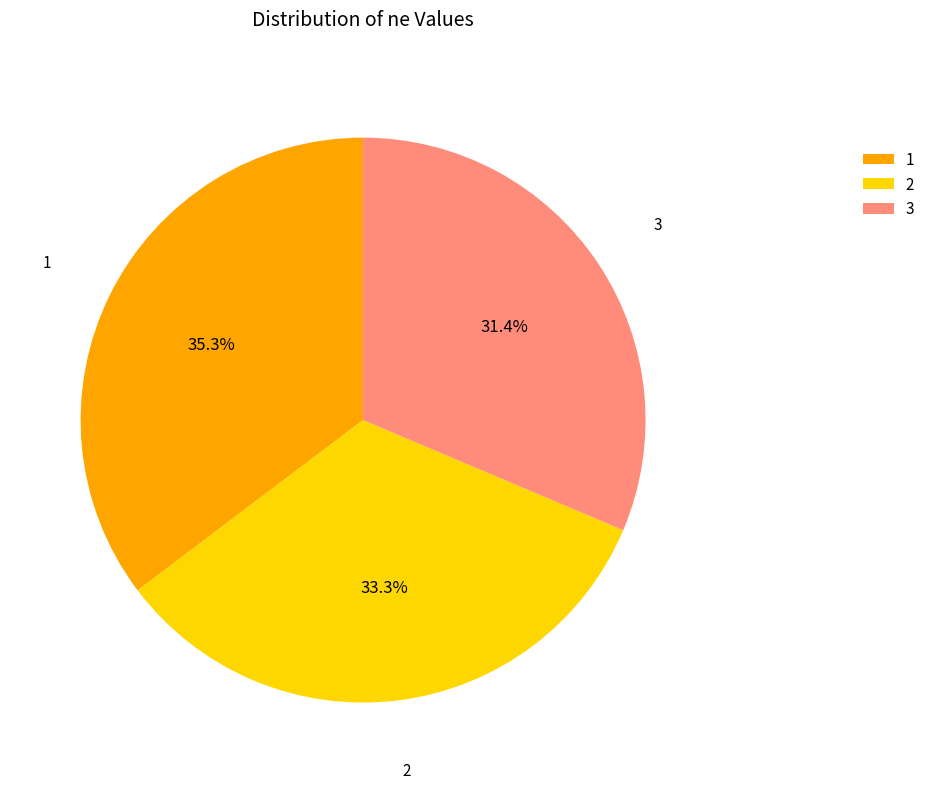

Does 2 represent more than half of the total?

No